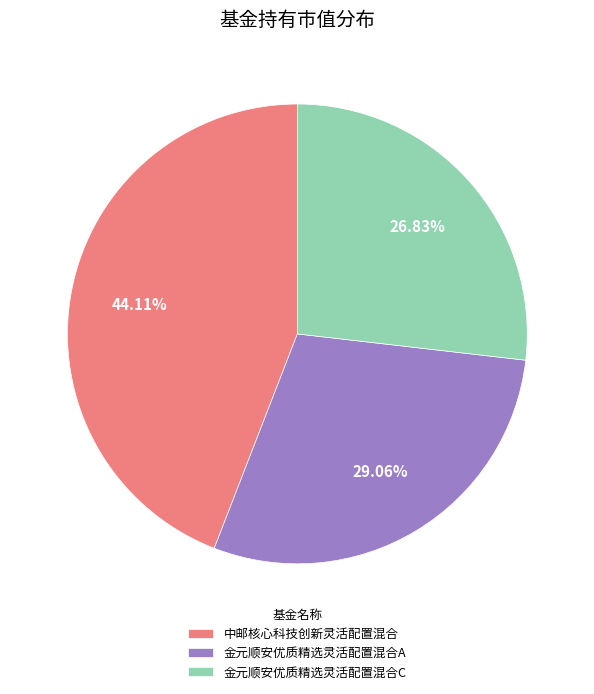

Is it true that 中邮核心科技创新灵活配置混合 is 52% of the pie?

False